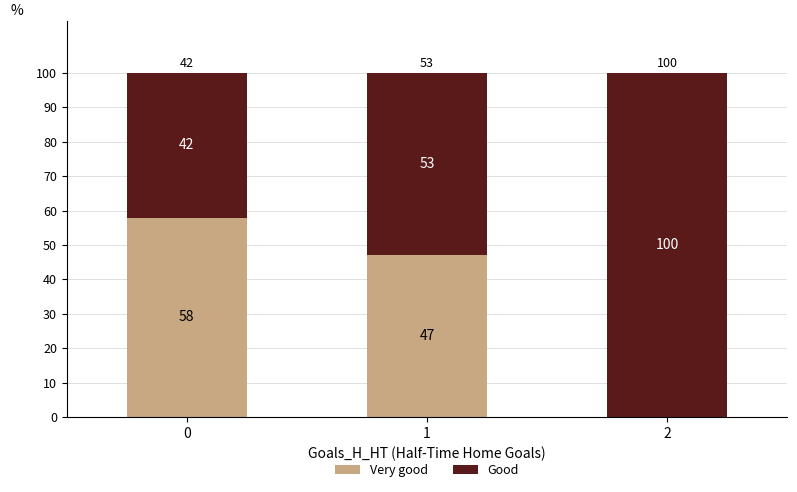

How many distinct data groups are displayed?

2